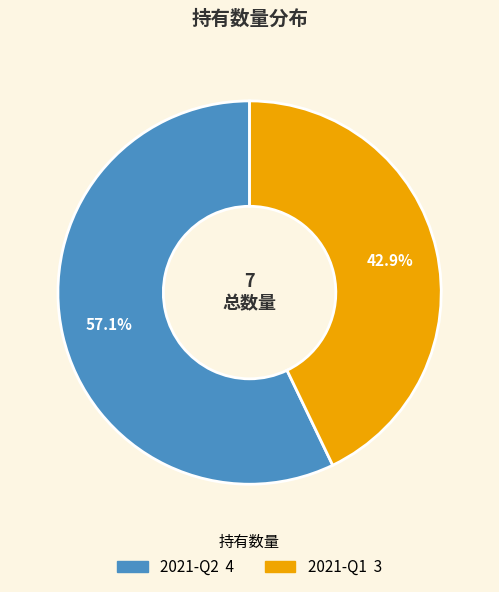

Combined, do 2021-Q1 and 2021-Q2 account for over 50%?

Yes